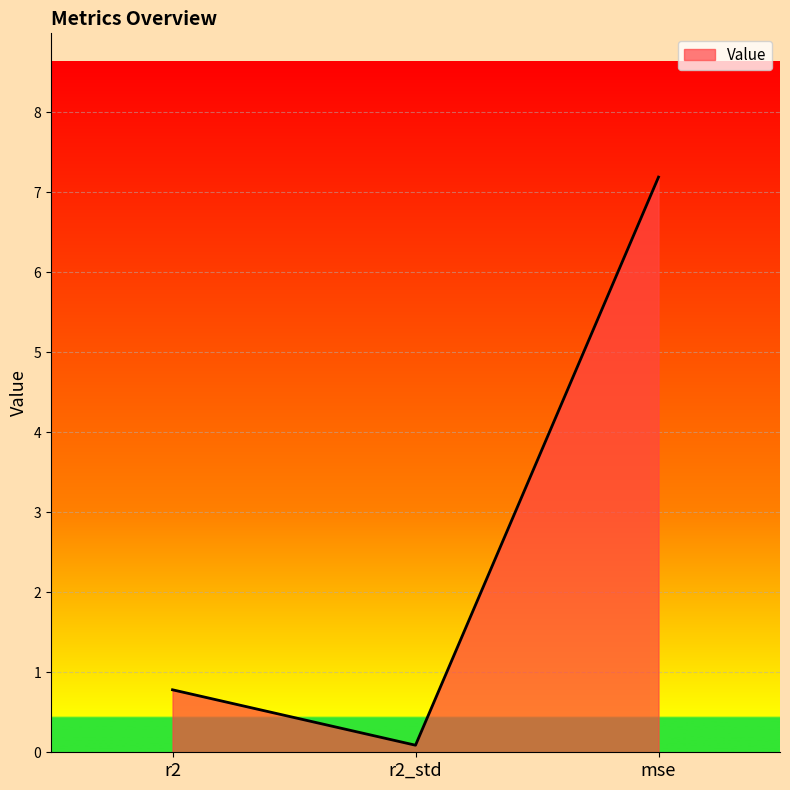

Reading left to right, what are all the values shown in this chart?

r2=0.8	r2_std=0.1	mse=7.2